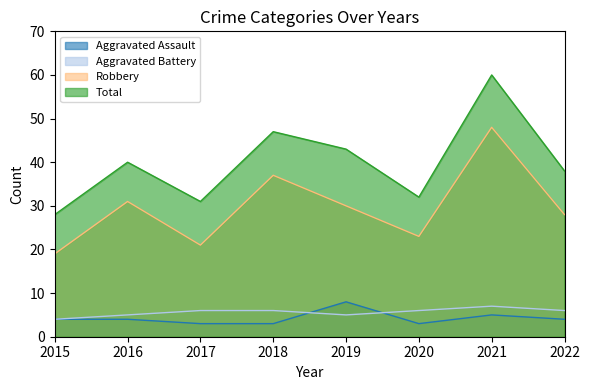

Count the Aggravated Assault values in the range 3 to 5.

7